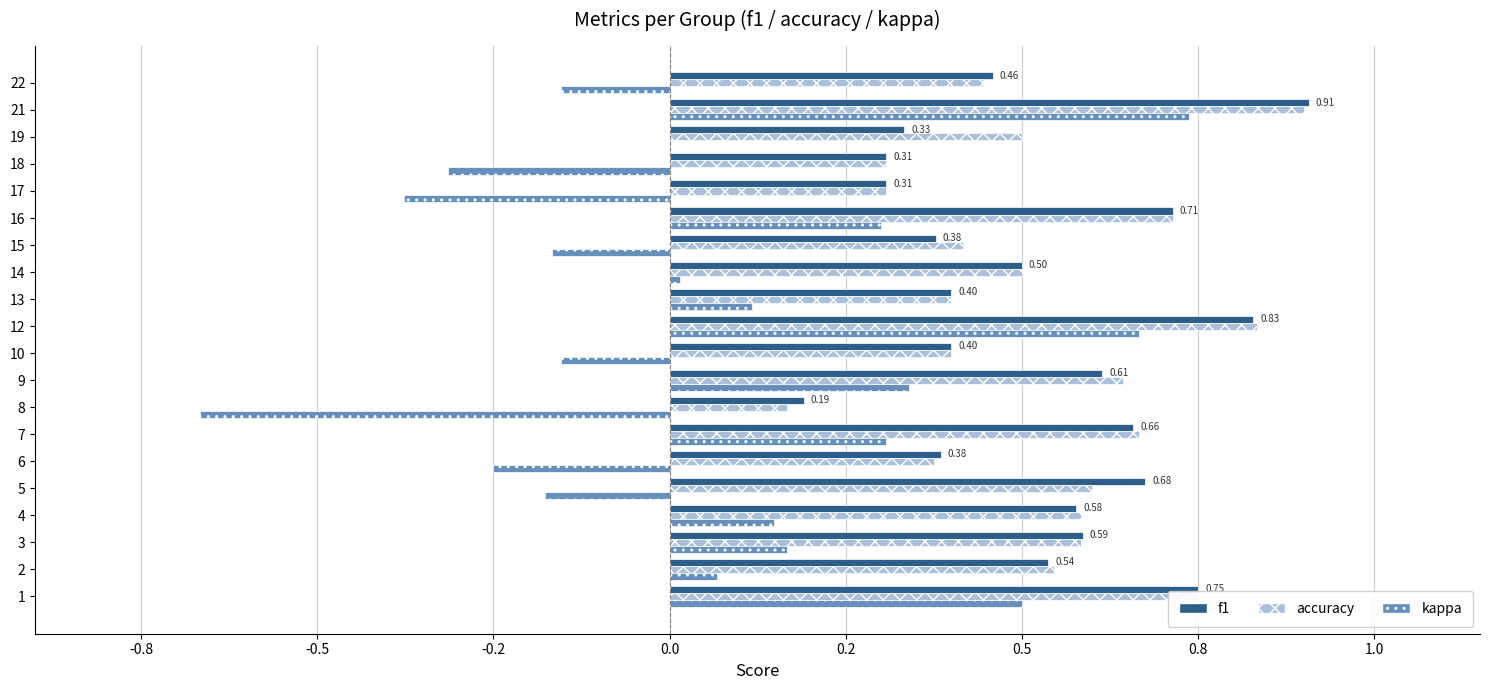

What are all the series names shown in the legend?

f1, accuracy, kappa